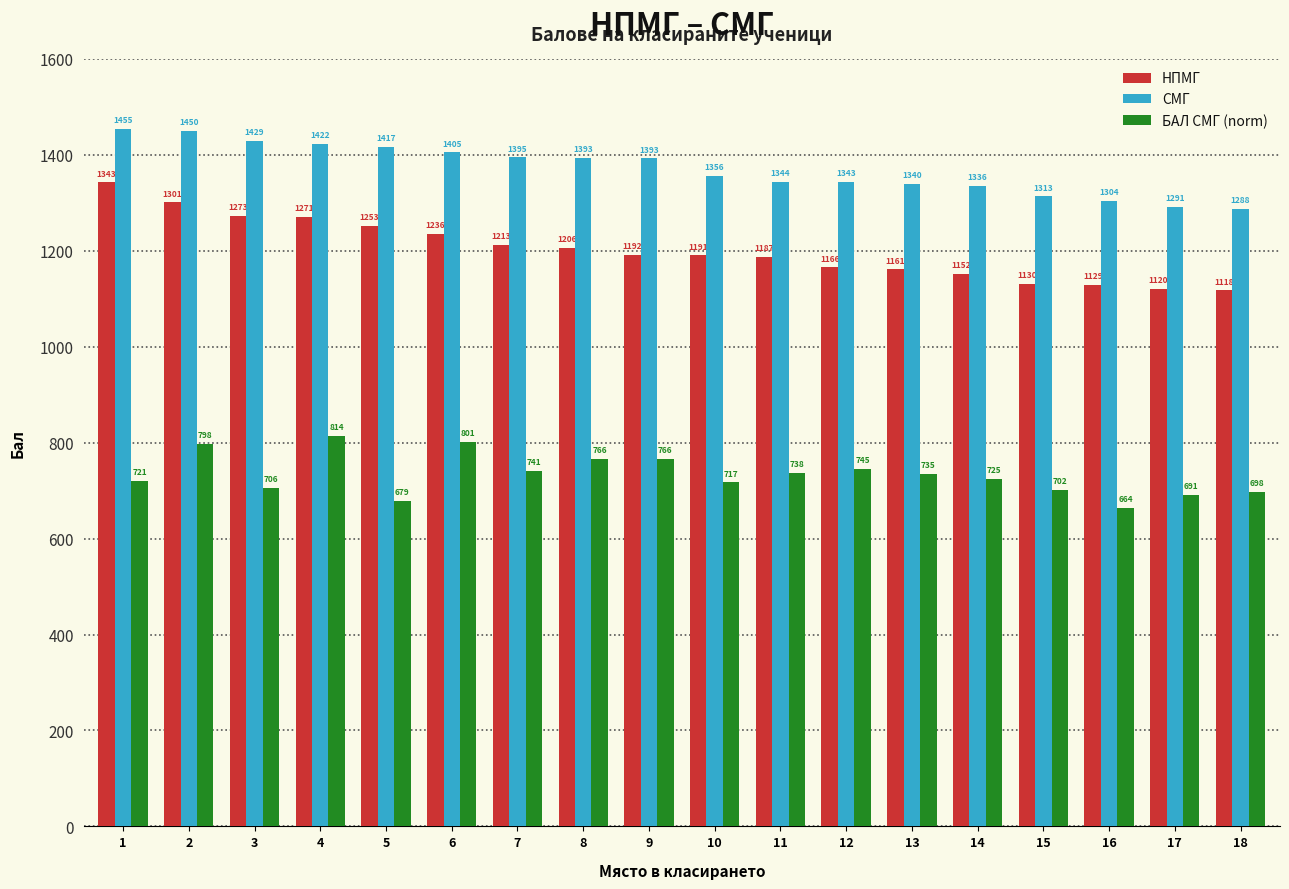

What is the value of the БАЛ СМГ (norm) bar at the 8th from the left?

766.1